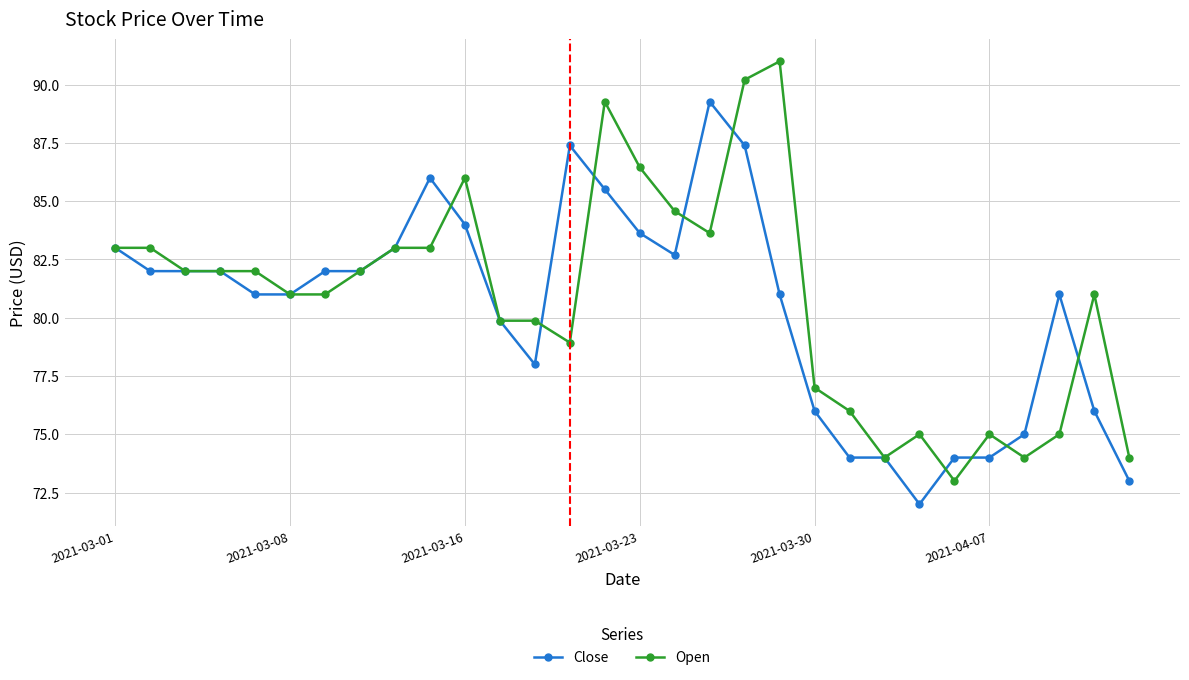

What is the difference between the second highest and minimum values in the Close series?

15.4